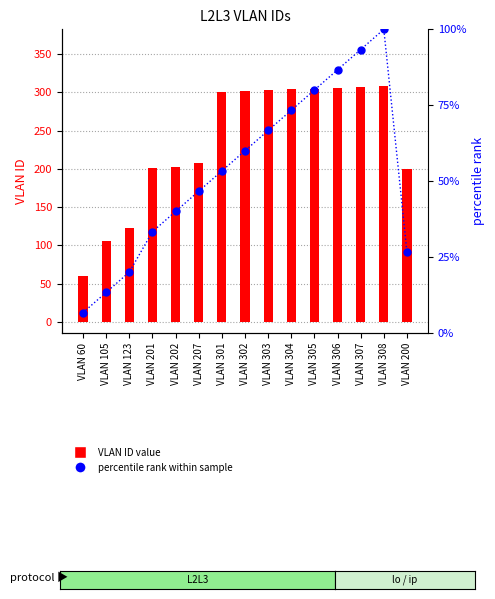

Which category has the highest value in the VLAN ID value series?

VLAN 308